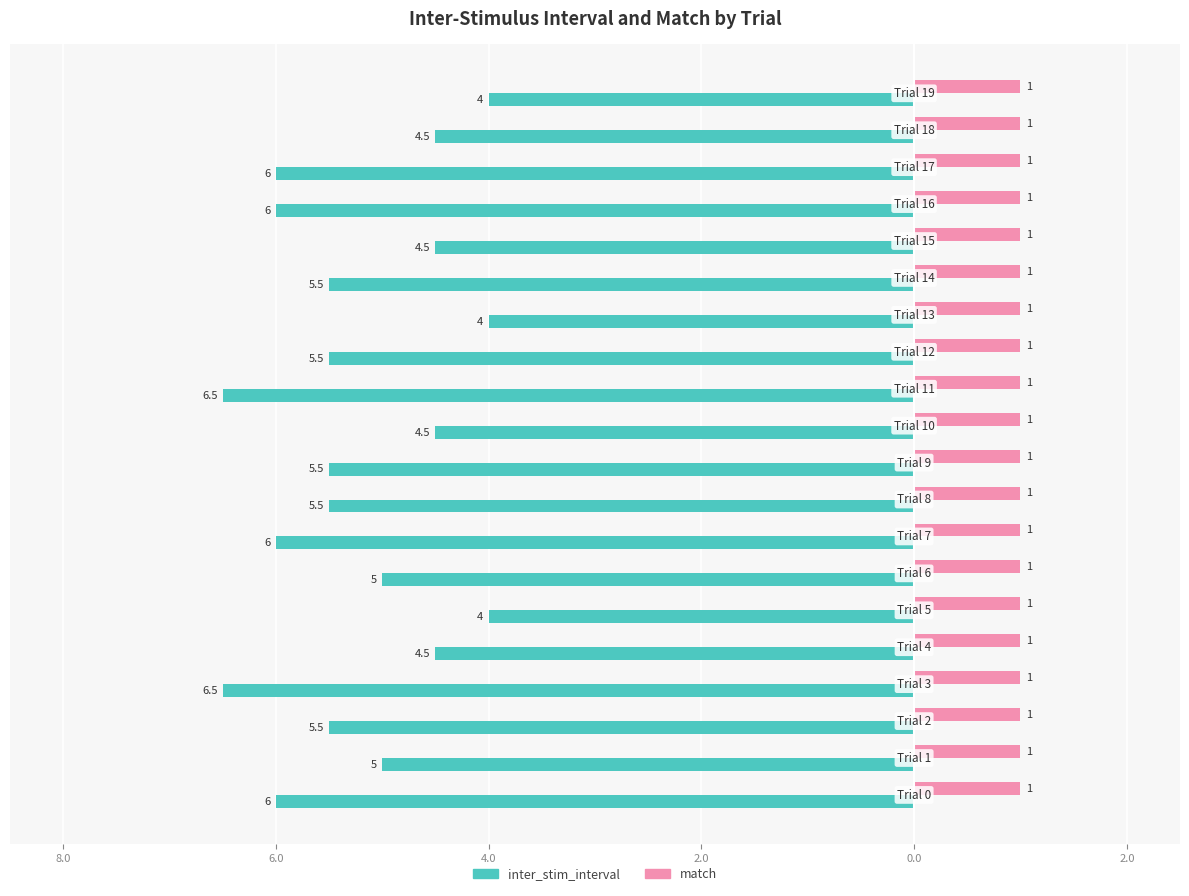

Which series has the widest spread of values?

inter_stim_interval